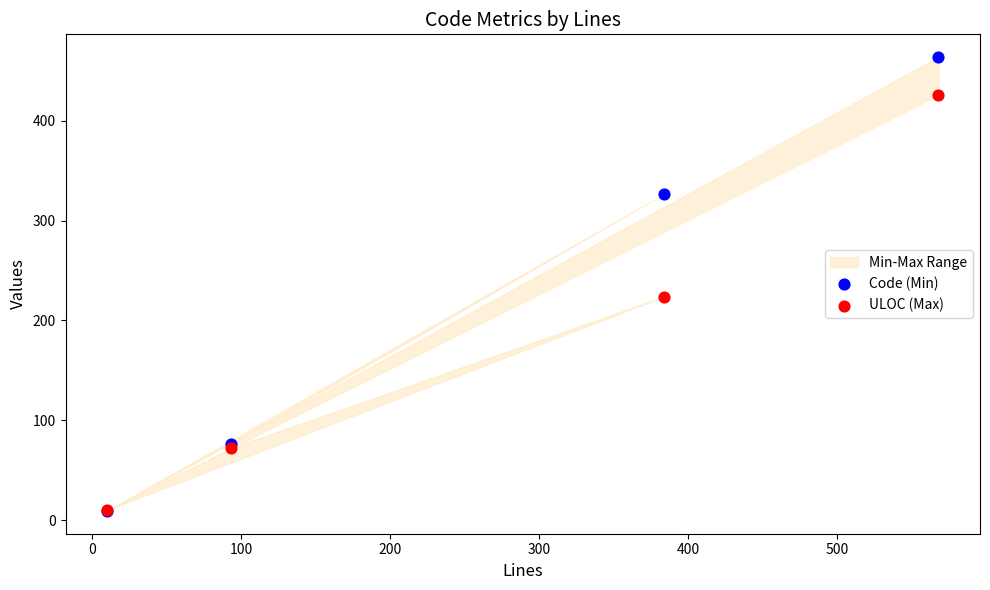

Which series has the largest Y range (max minus min)?

Code (Min)